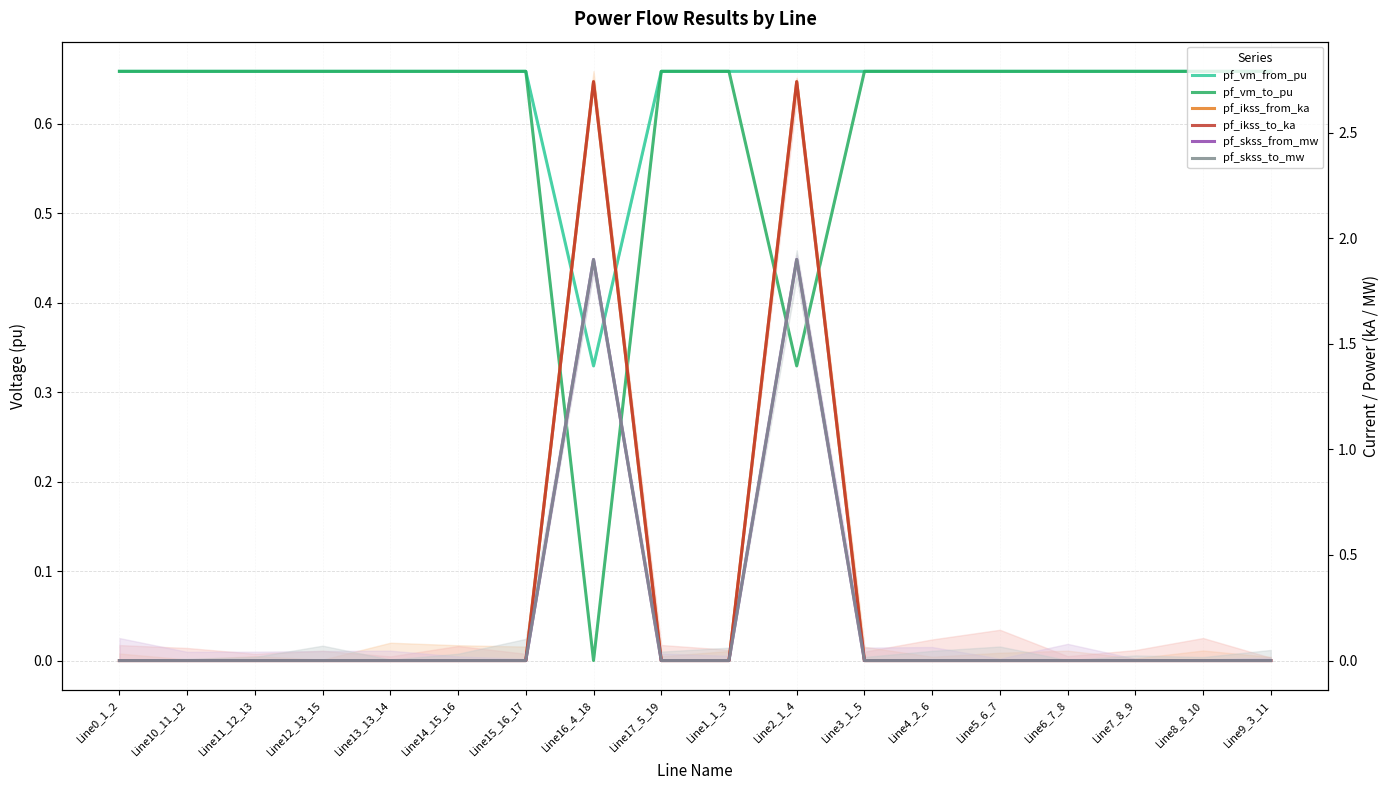

Reading left to right, transcribe all the data shown in this chart.

pf_vm_from_pu: 0.7	0.7	0.7	0.7	0.7	0.7	0.7	0.3	0.7	0.7	0.7	0.7	0.7	0.7	0.7	0.7	0.7	0.7
pf_vm_to_pu: 0.7	0.7	0.7	0.7	0.7	0.7	0.7	0.0	0.7	0.7	0.3	0.7	0.7	0.7	0.7	0.7	0.7	0.7
pf_ikss_from_ka: 0.0	0.0	0.0	0.0	0.0	0.0	0.0	2.7	0.0	0.0	2.7	0.0	0.0	0.0	0.0	0.0	0.0	0.0
pf_ikss_to_ka: 0.0	0.0	0.0	0.0	0.0	0.0	0.0	2.7	0.0	0.0	2.7	0.0	0.0	0.0	0.0	0.0	0.0	0.0
pf_skss_from_mw: 0.0	0.0	0.0	0.0	0.0	0.0	0.0	1.9	0.0	0.0	1.9	0.0	0.0	0.0	0.0	0.0	0.0	0.0
pf_skss_to_mw: 0.0	0.0	0.0	0.0	0.0	0.0	0.0	1.9	0.0	0.0	1.9	0.0	0.0	0.0	0.0	0.0	0.0	0.0